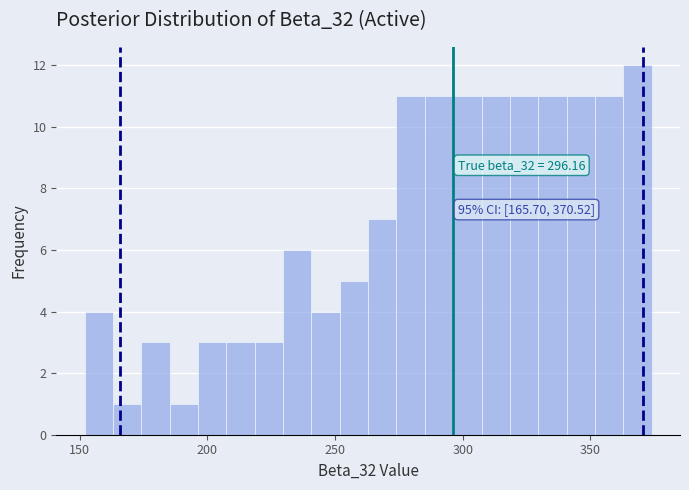

Read against the x-axis, roughly where is the centre of the tallest bar?

370